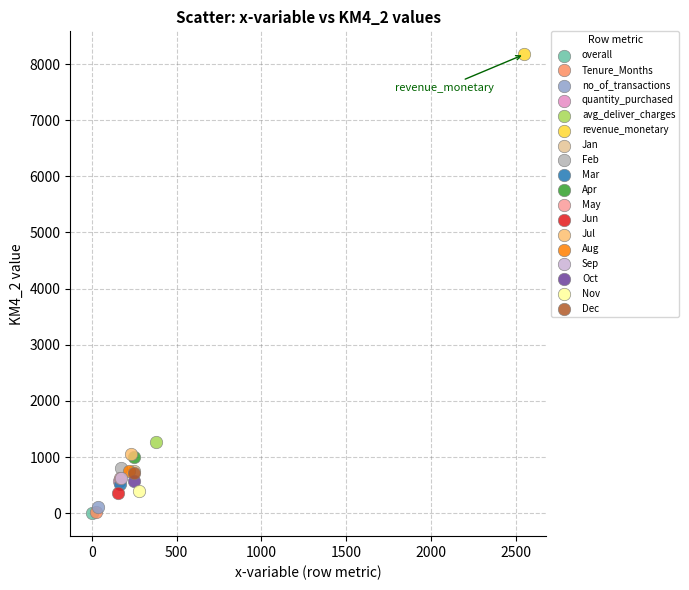

What are all the series names shown in the legend?

overall, Tenure_Months, no_of_transactions, quantity_purchased, avg_deliver_charges, revenue_monetary, Jan, Feb, Mar, Apr, May, Jun, Jul, Aug, Sep, Oct, Nov, Dec